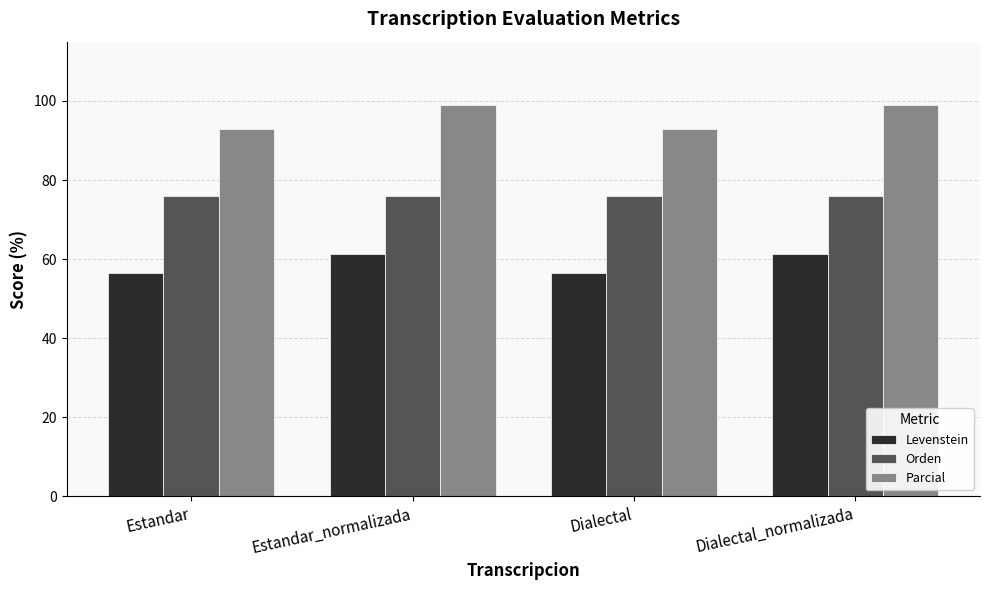

What value does the Orden series have at Dialectal_normalizada?

76.0